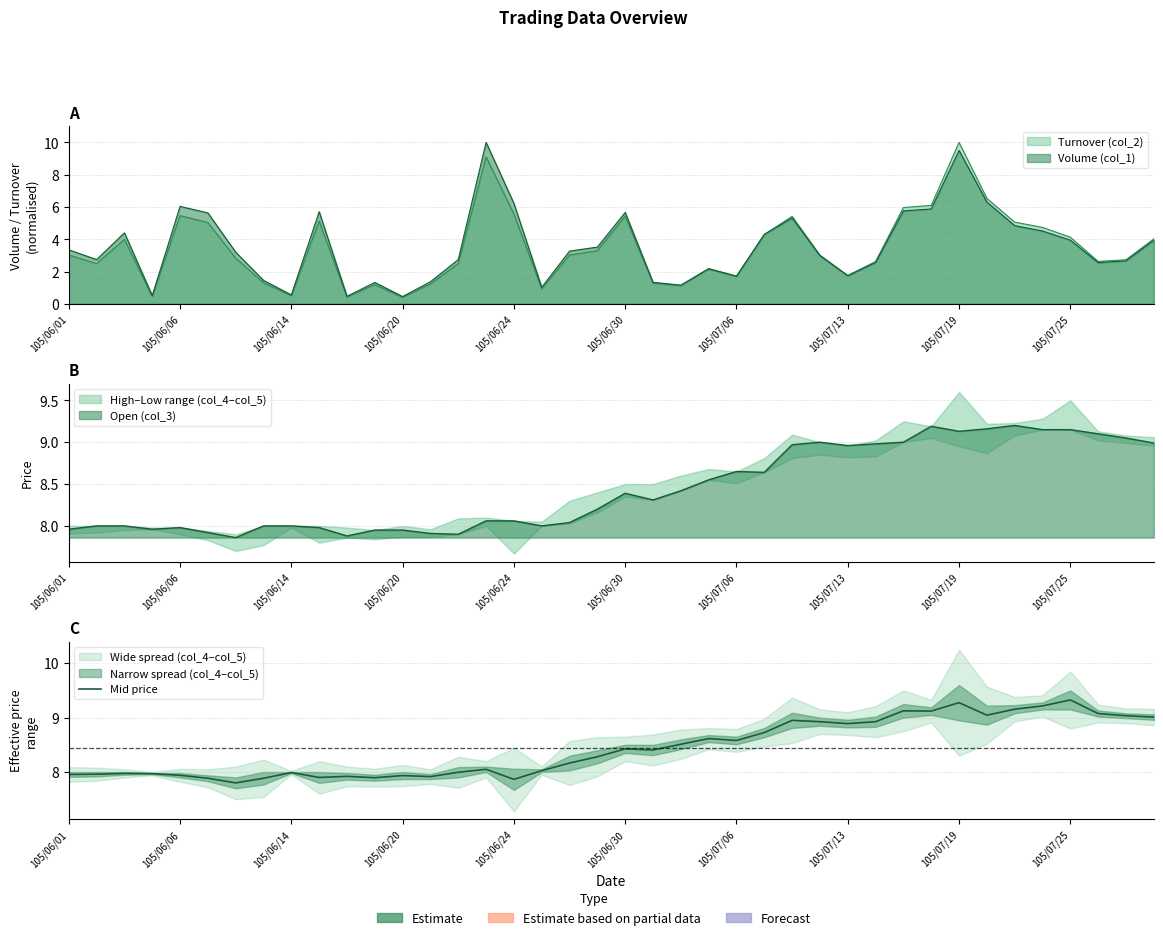

What is the maximum value shown in the chart?

9.3